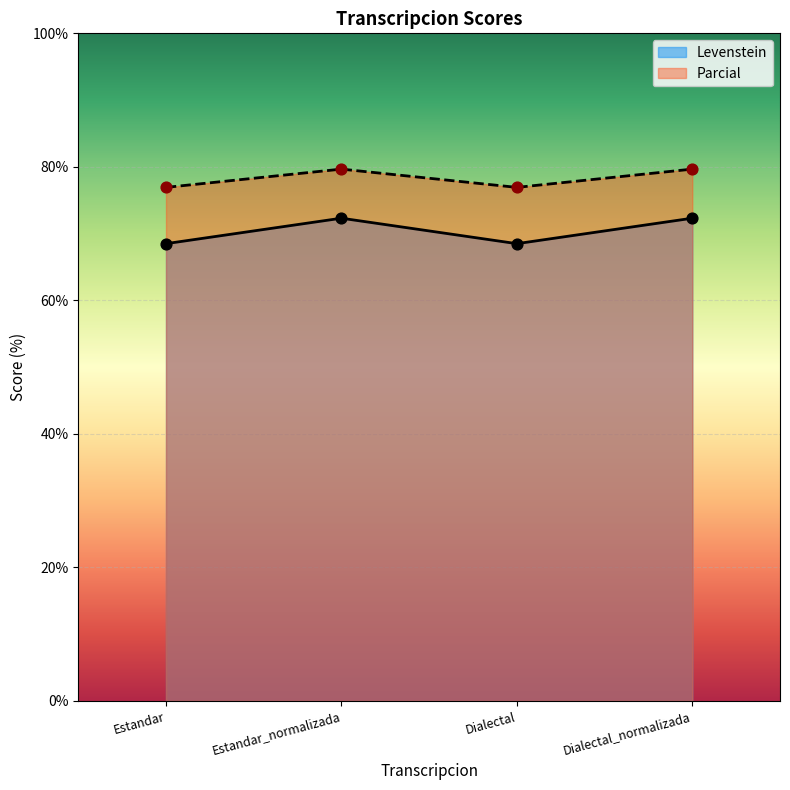

Is the value of Levenstein at Dialectal greater than the value of Parcial at Estandar?

No